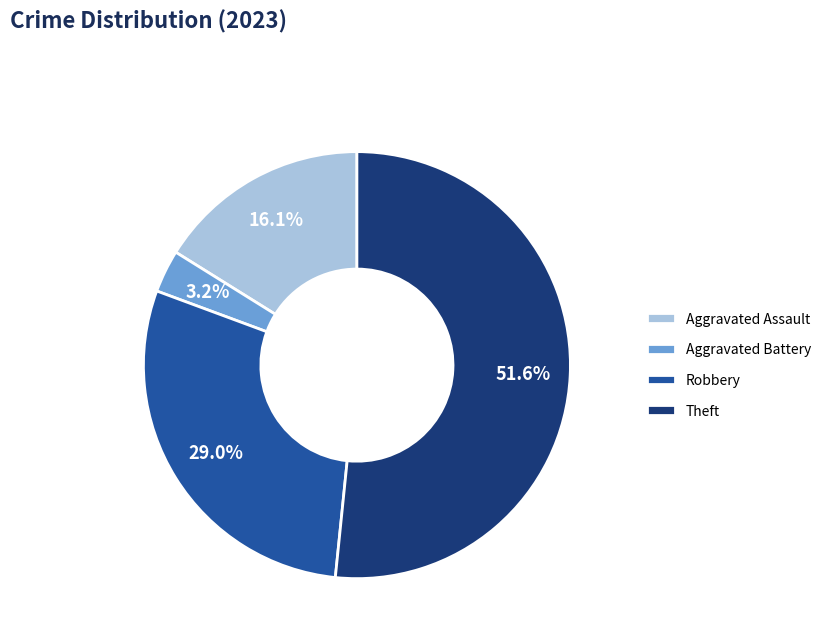

What percentage is the Aggravated Assault slice, to the nearest percent?

16%